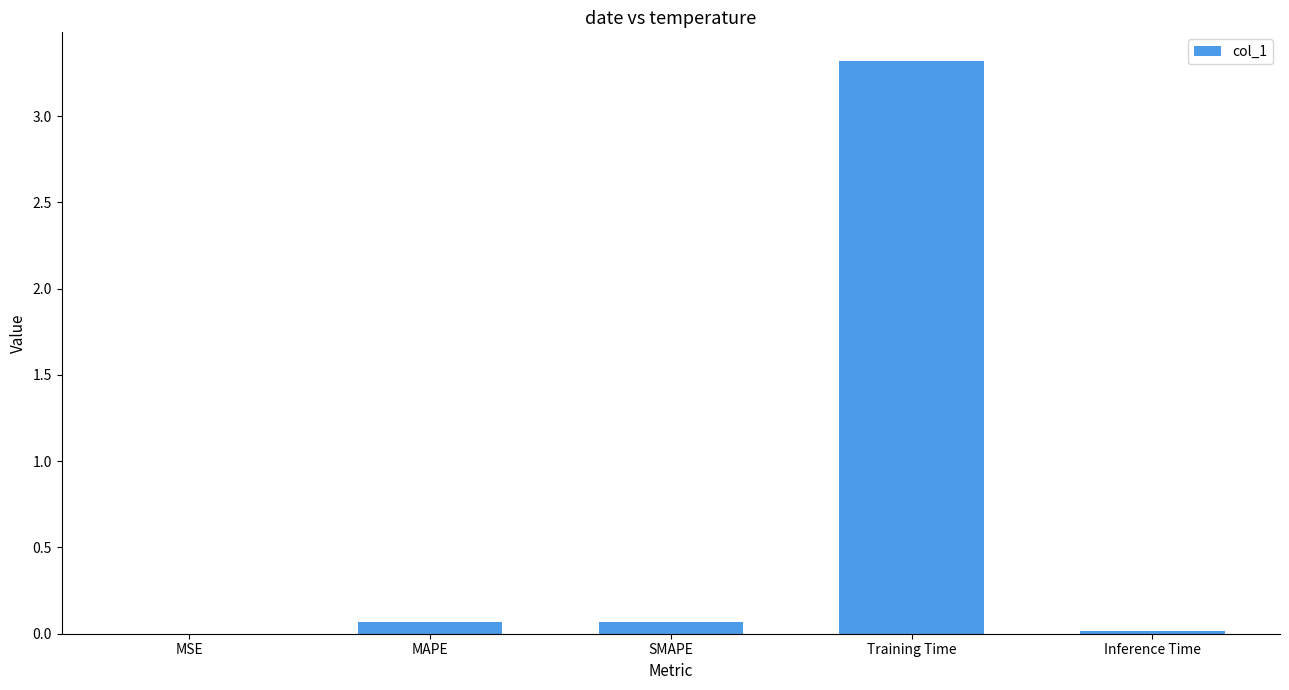

Is it true that the value at Training Time is 3.3?

True